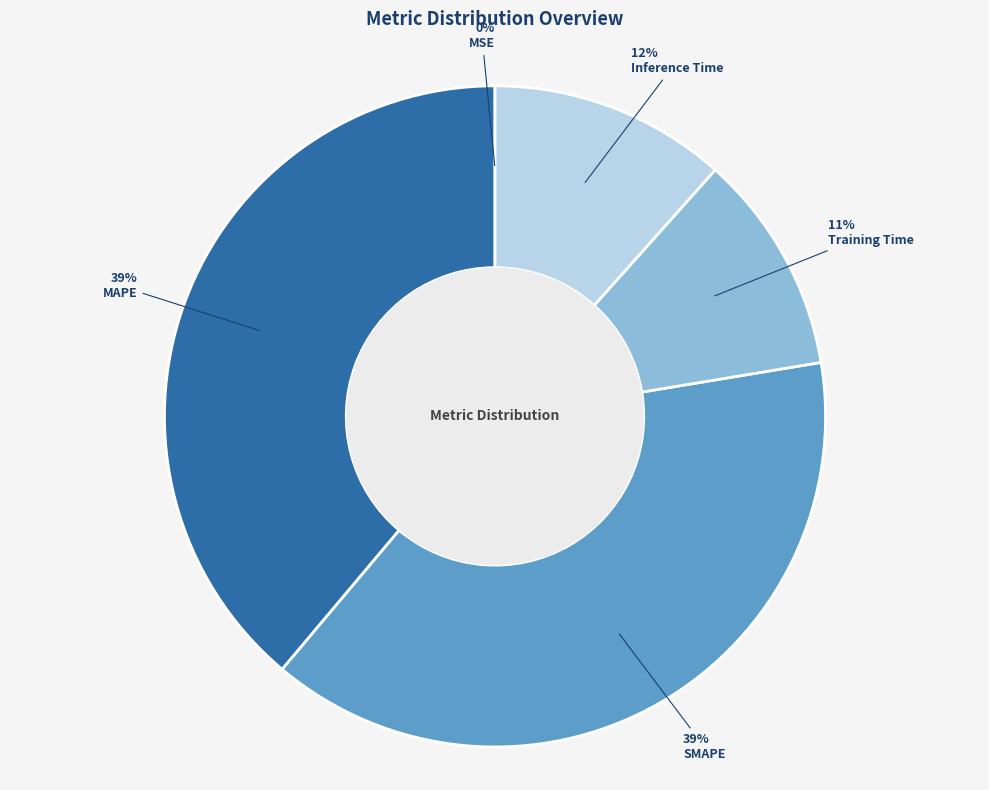

Is it true that Training Time is 18% of the pie?

False